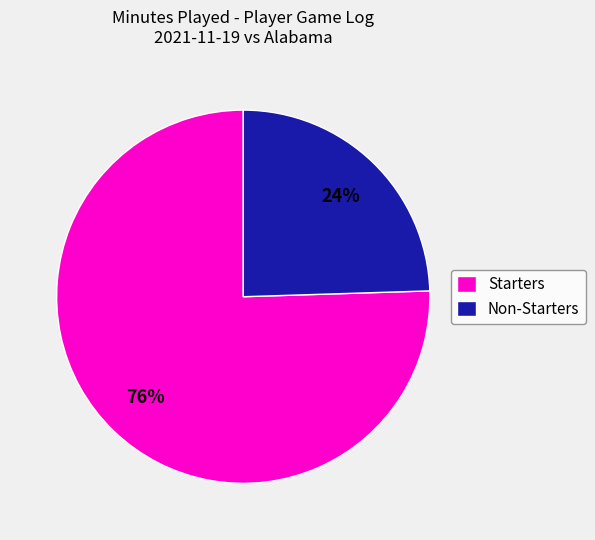

What is the majority slice?

Starters